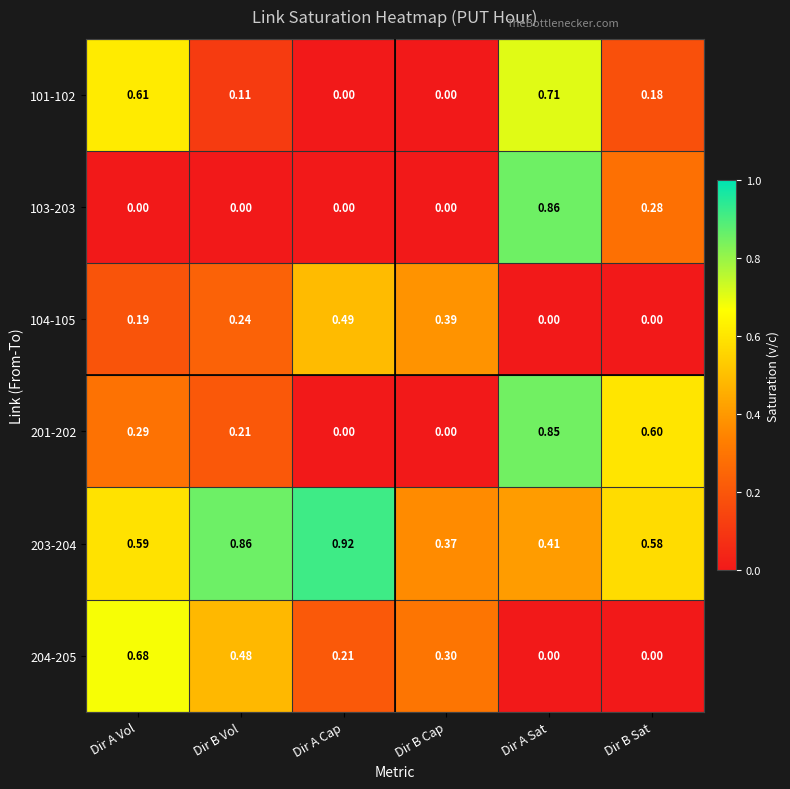

Where is 203-204 nearest to the value 0?

Dir B Cap